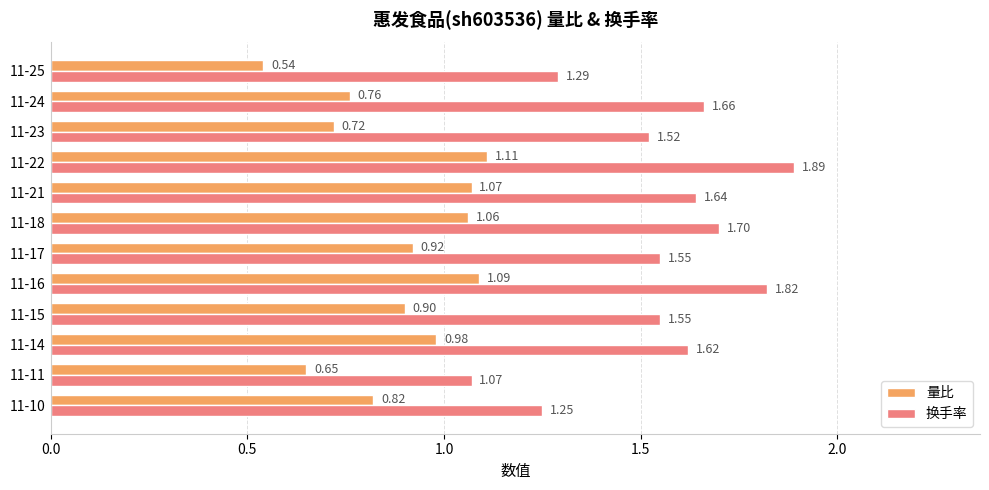

Rank the series by their maximum value, from highest to lowest.

换手率, 量比